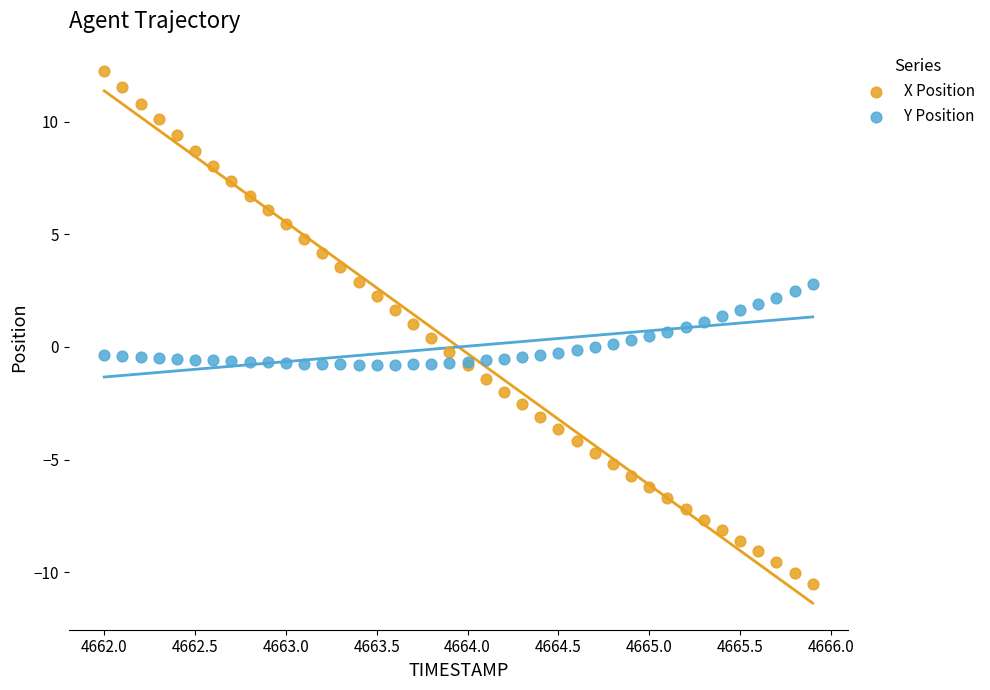

Which series has the largest Y range (max minus min)?

X Position